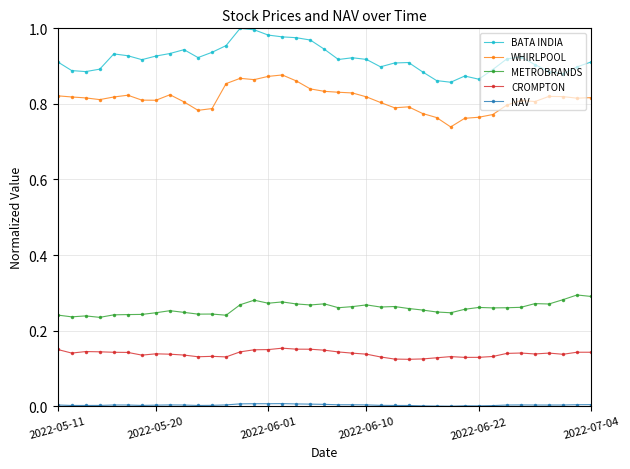

Which series has the largest total across all categories?

BATA INDIA